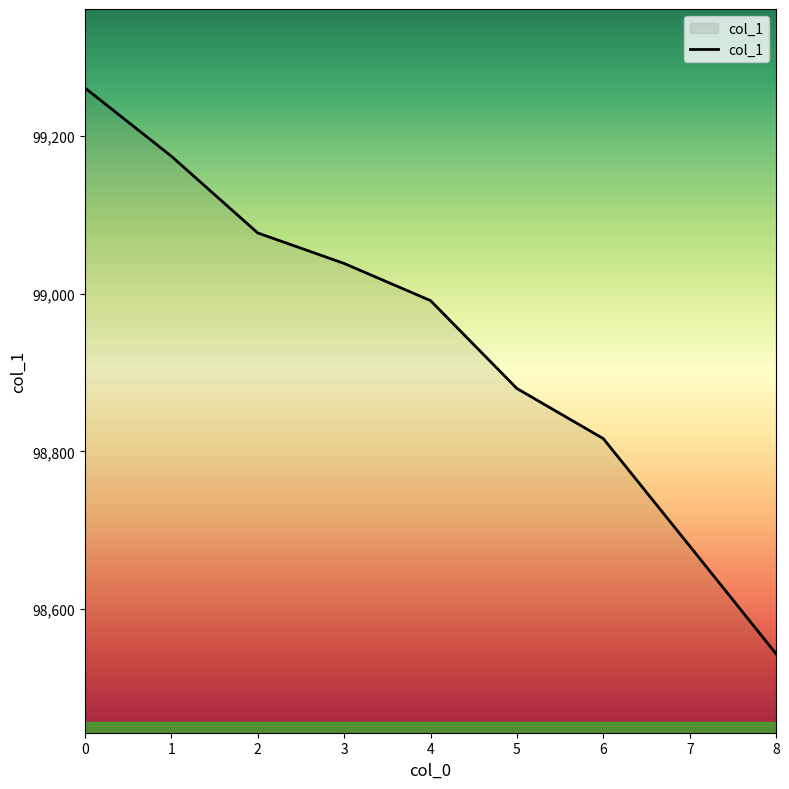

List the labels in order of value, smallest first.

8, 7, 6, 5, 4, 3, 2, 1, 0